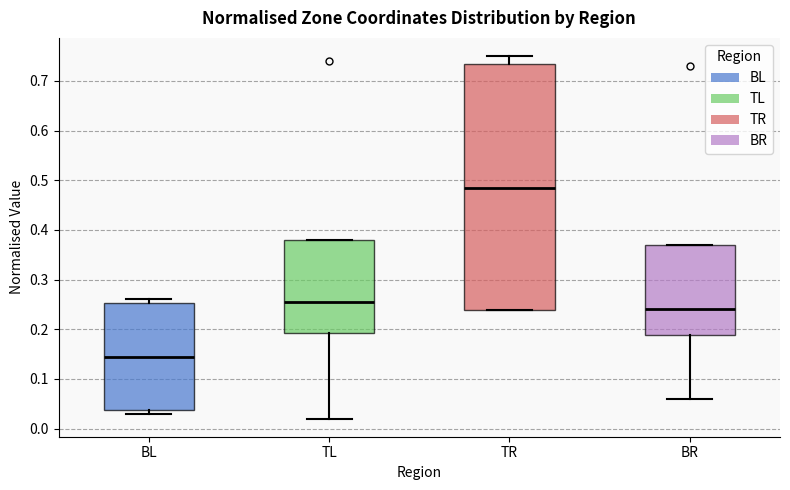

Where does the median line of the box for BL sit on the y-axis? The values are not printed on the chart, so give them approximately, as read against the axis.

0.14